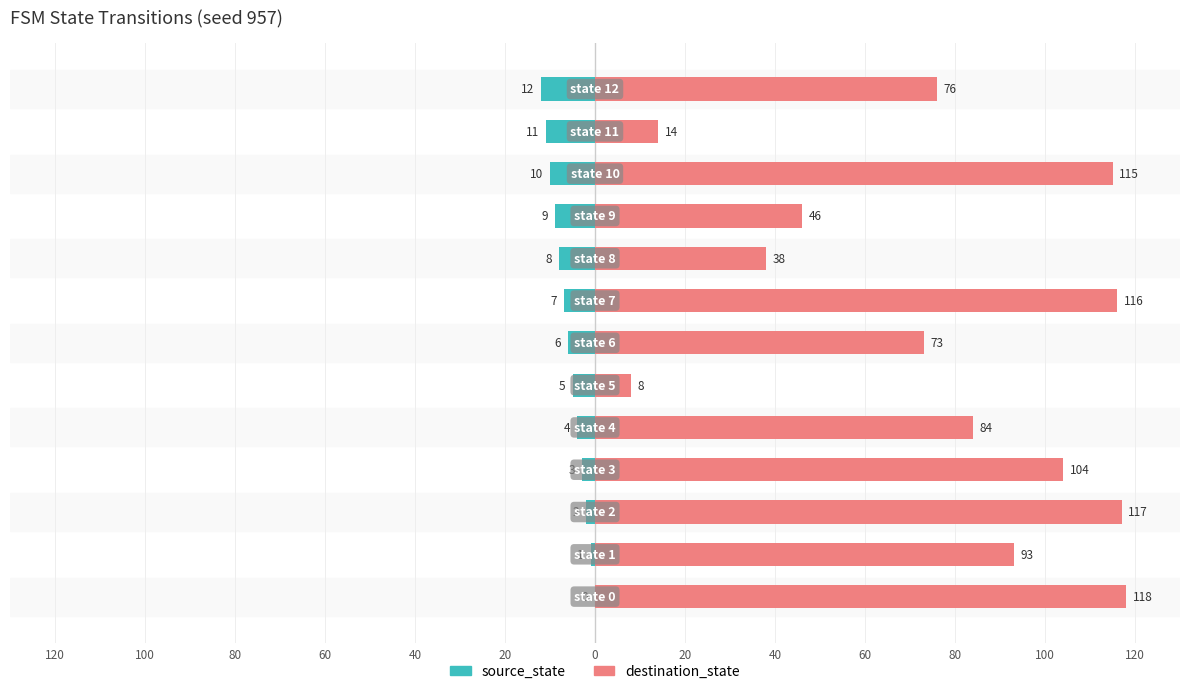

Is it true that destination_state equals 38 at 40?

True